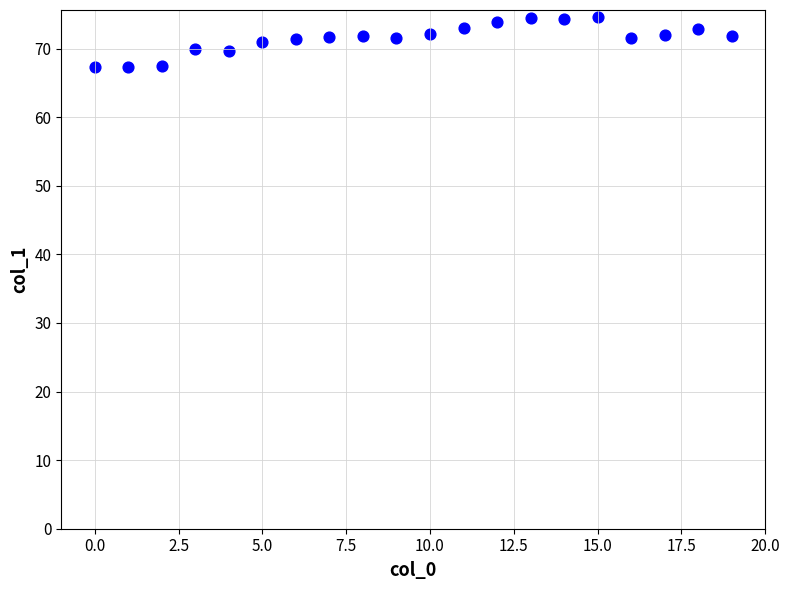

What is the range of Y values (max minus min)?

7.2